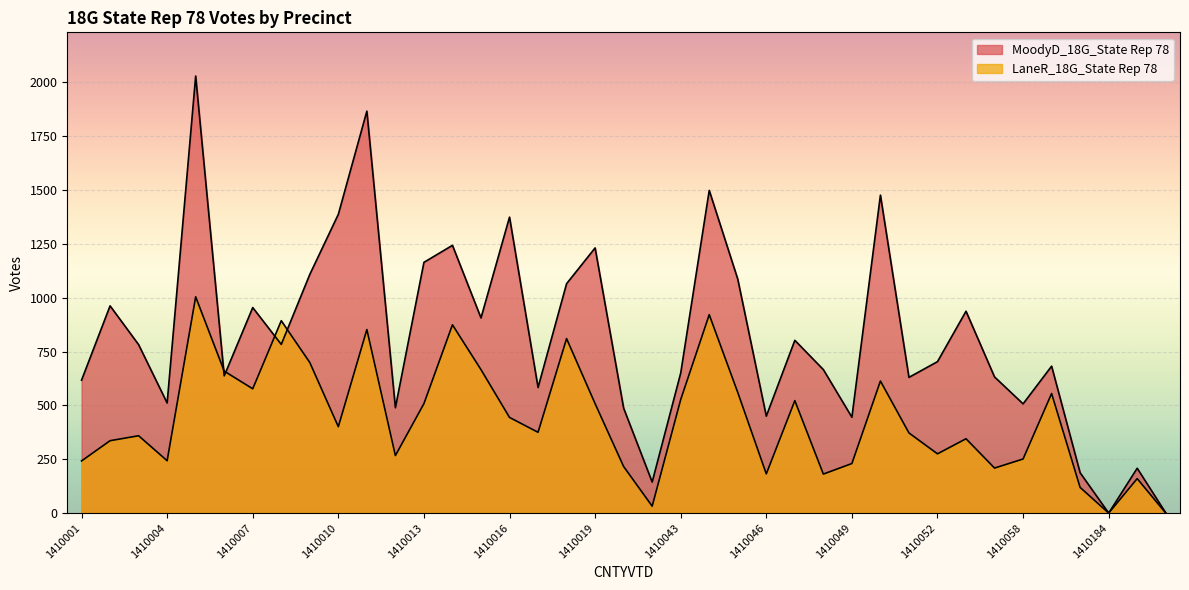

How many positive values does the MoodyD_18G_State Rep 78 series have?

38